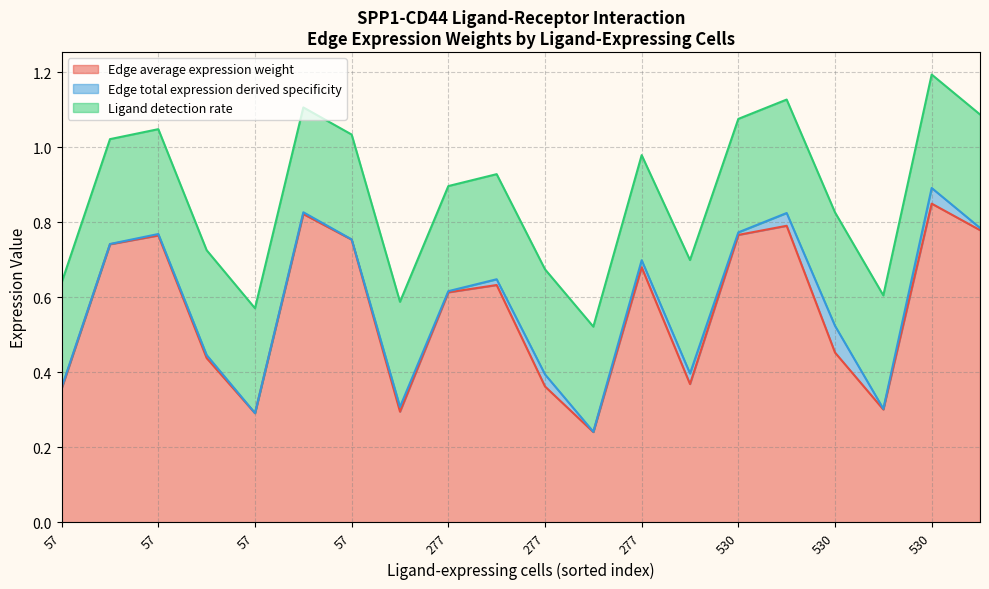

Between 57 and 277, which series saw the biggest shift?

Edge average expression weight